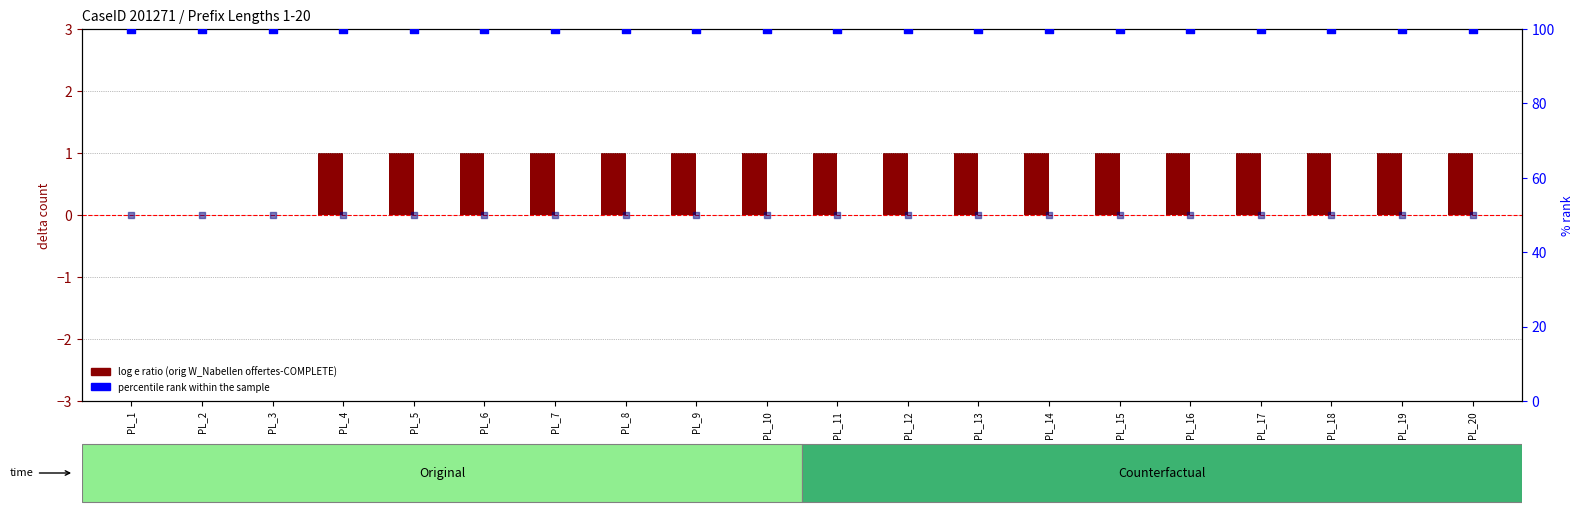

Is the value of Original % rank at PL_5 greater than the value of Delta (CF - Orig) at PL_20?

Yes